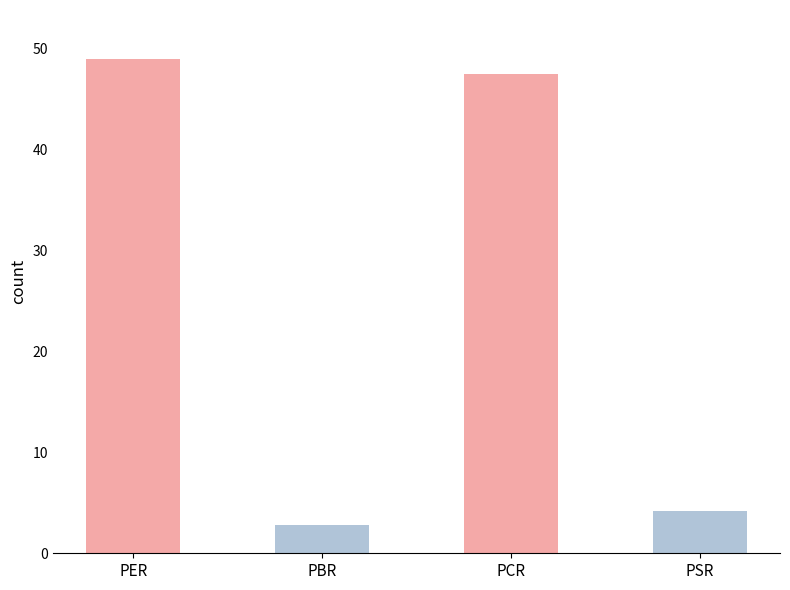

How many bars are there in total?

4